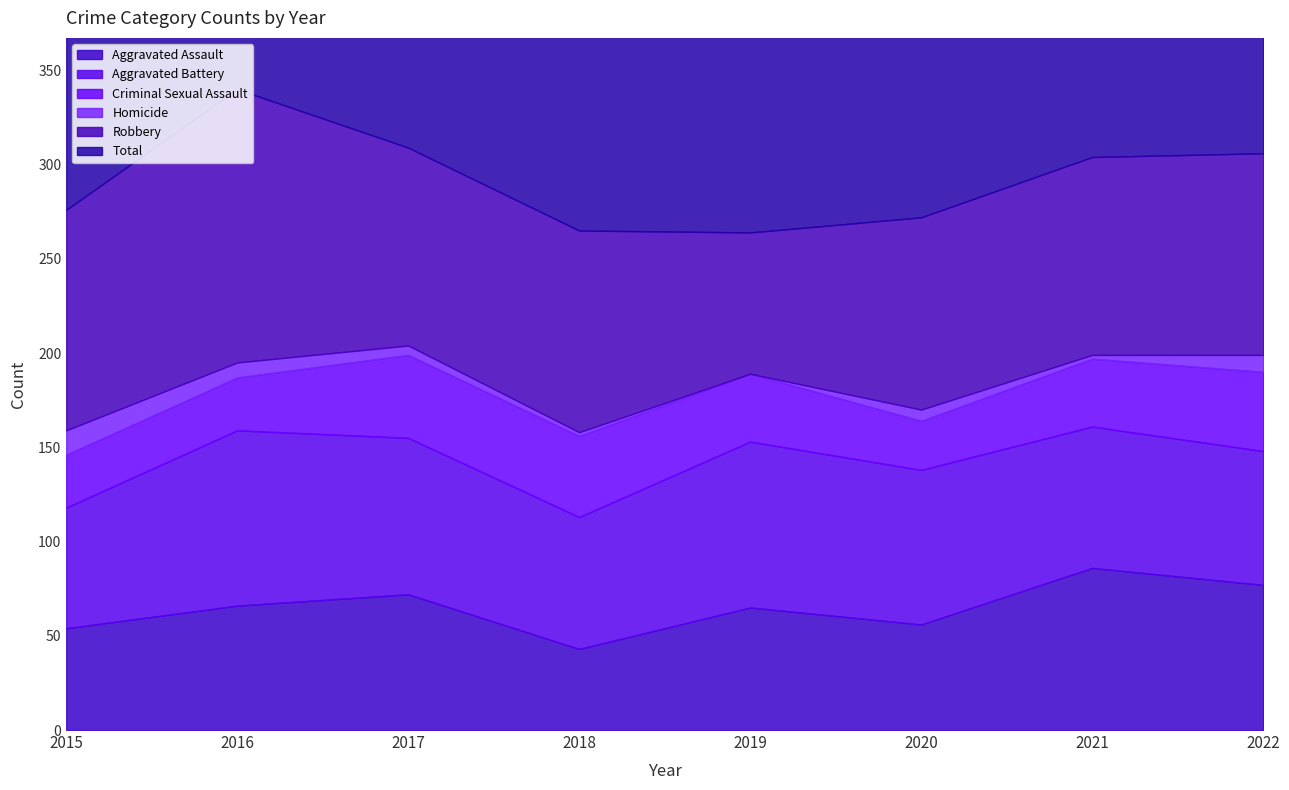

How many data points does each series have?

8